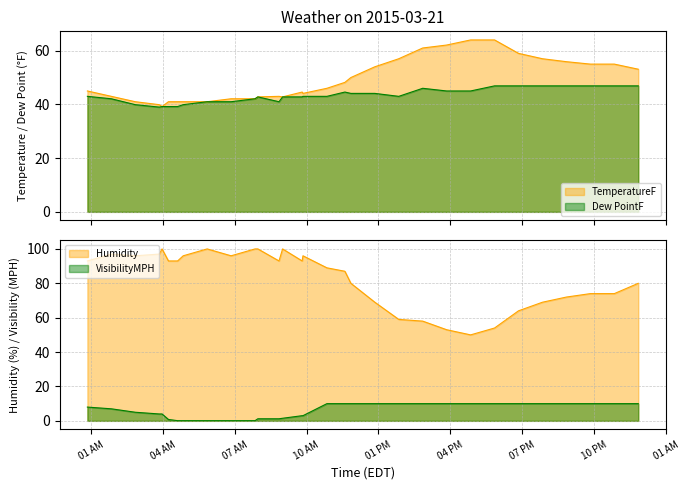

What are all the series names shown in the legend?

TemperatureF, Dew PointF, Humidity, VisibilityMPH